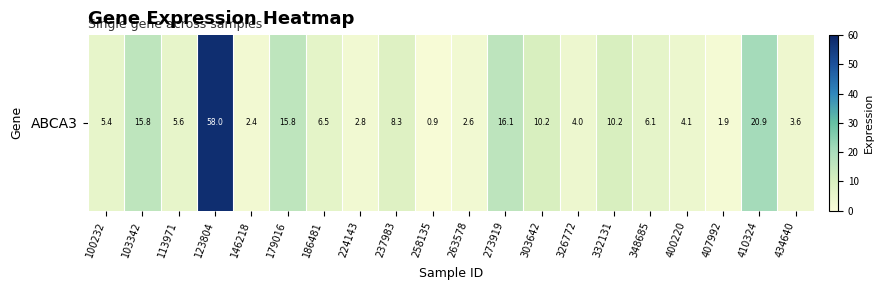

How many data points are less than 6?

10